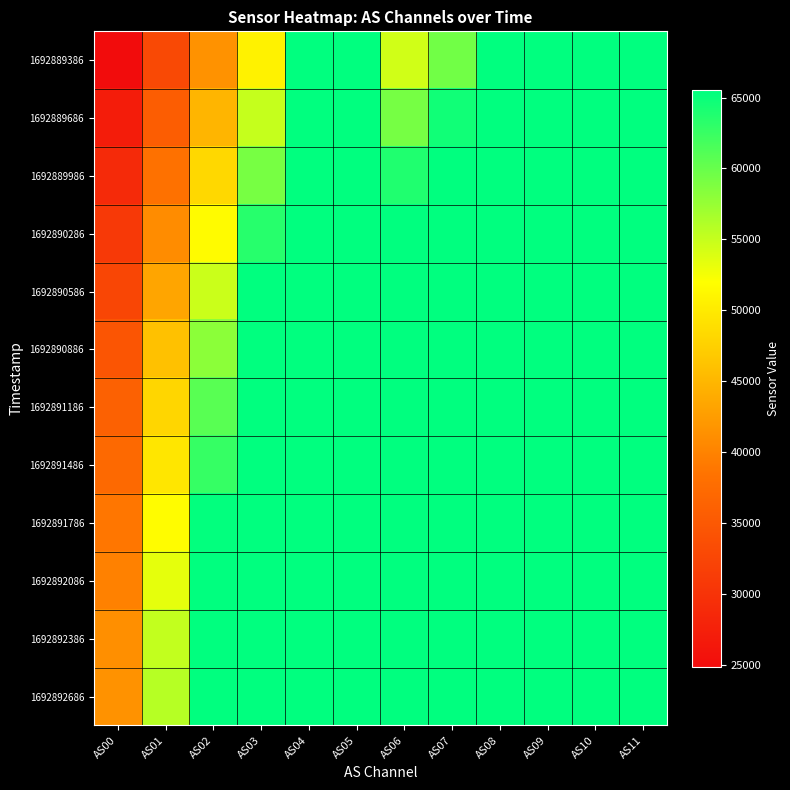

What is the total value across all series at AS06?

767296